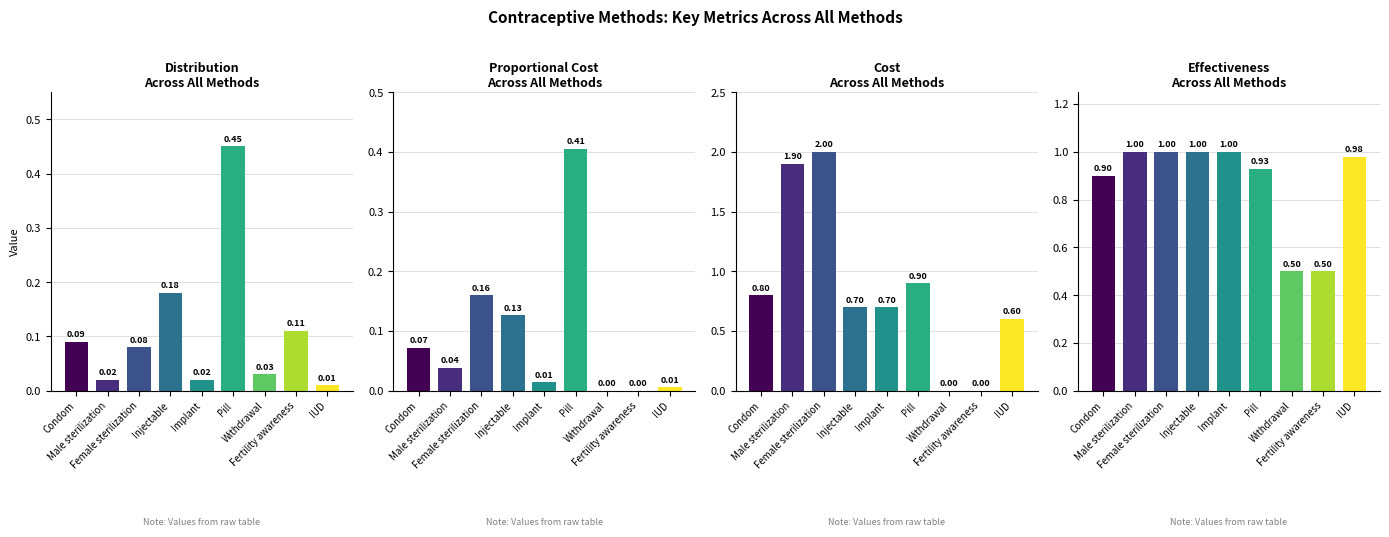

What is the sum of the Distribution values at Pill and IUD?

0.5